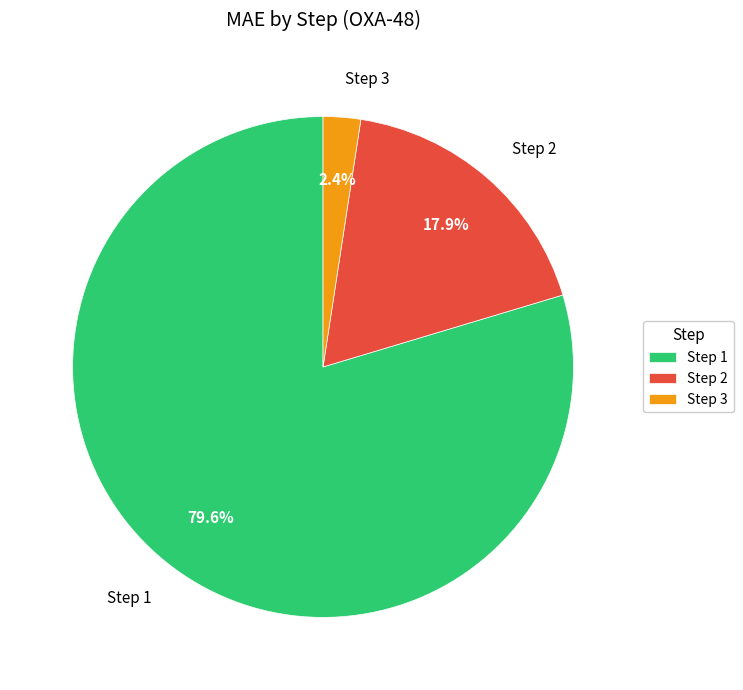

To the nearest percent, what is the difference between the largest and smallest slice percentages?

77%